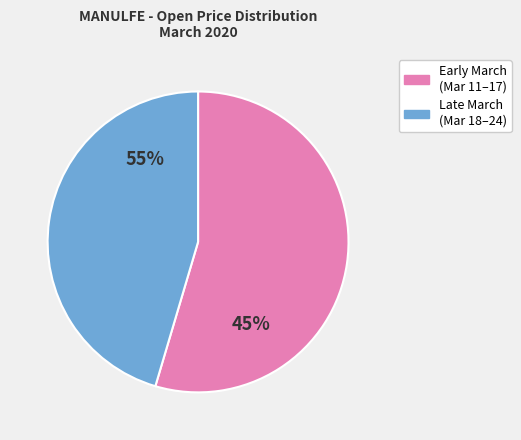

What is the ratio of the value at 2020-03-12 to the value at 2020-03-11?

1.0